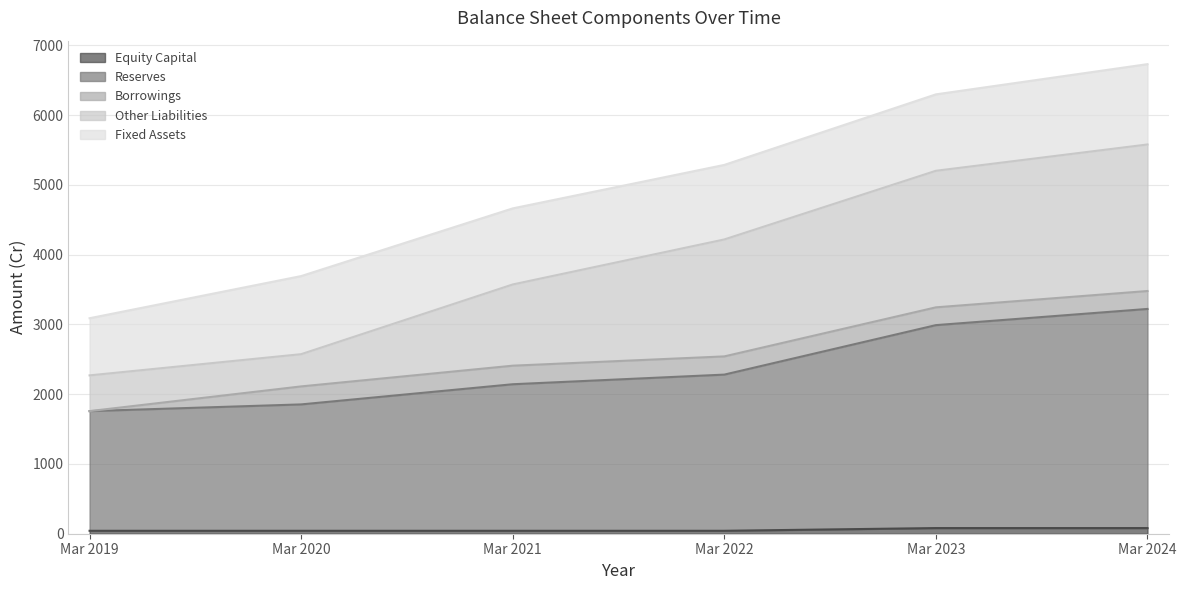

Does the chart have visible grid lines?

Yes